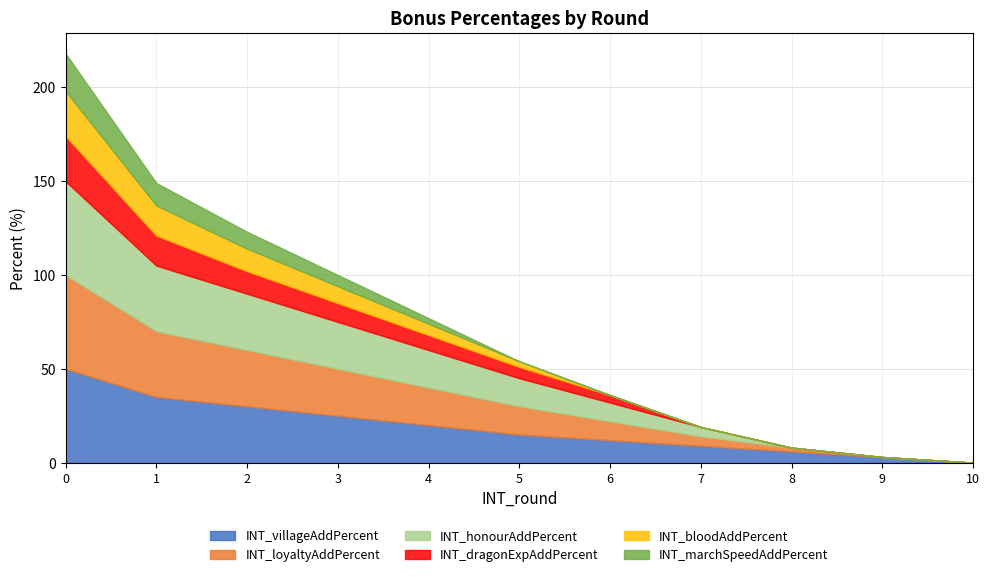

What is the sum of the INT_honourAddPercent values at 8 and 3?

25